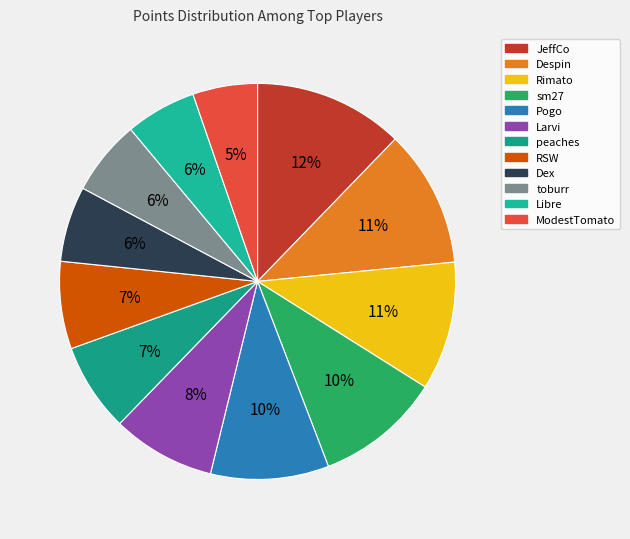

To the nearest percent, what is the average slice percentage?

8%